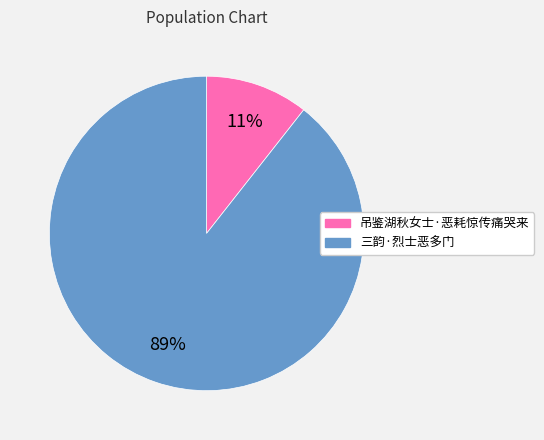

How many segments does this pie chart have?

2